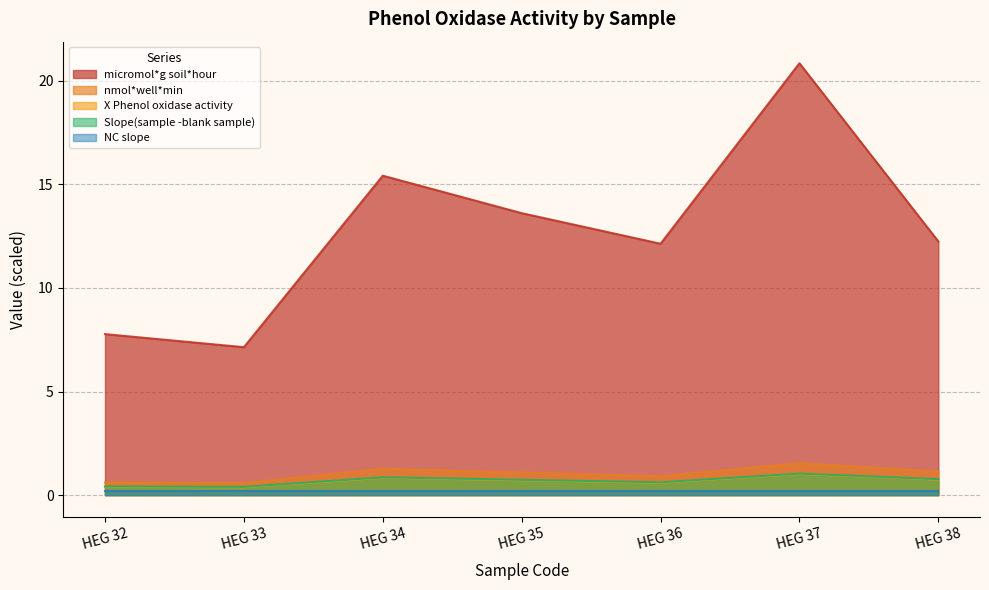

Which series changed the most between HEG 37 and HEG 38?

micromol*g soil*hour